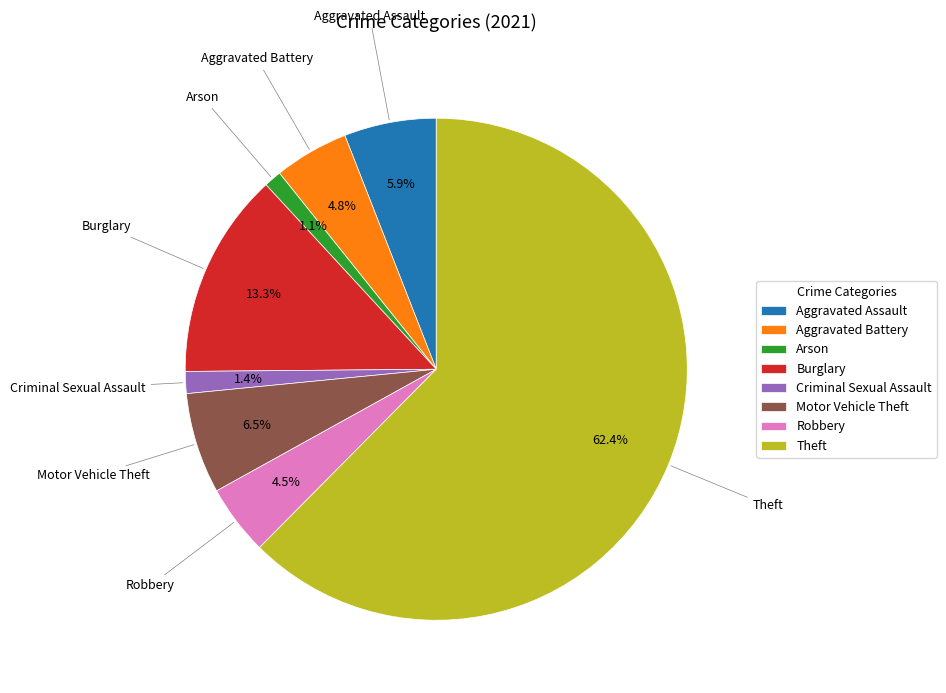

Does any single category account for the majority?

Yes